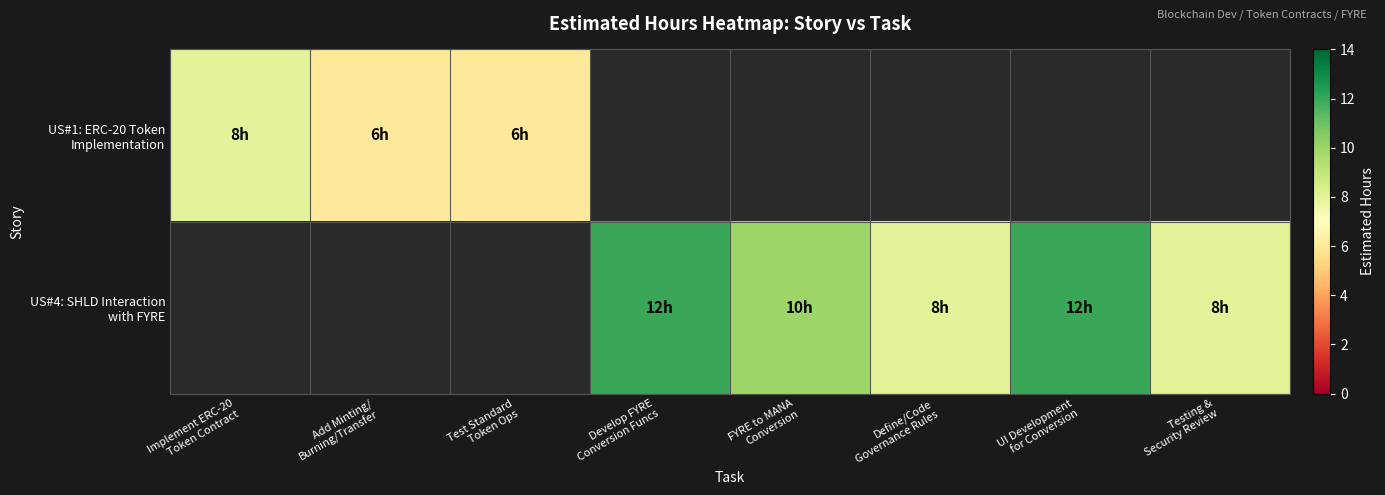

Count the number of data series in this chart.

2